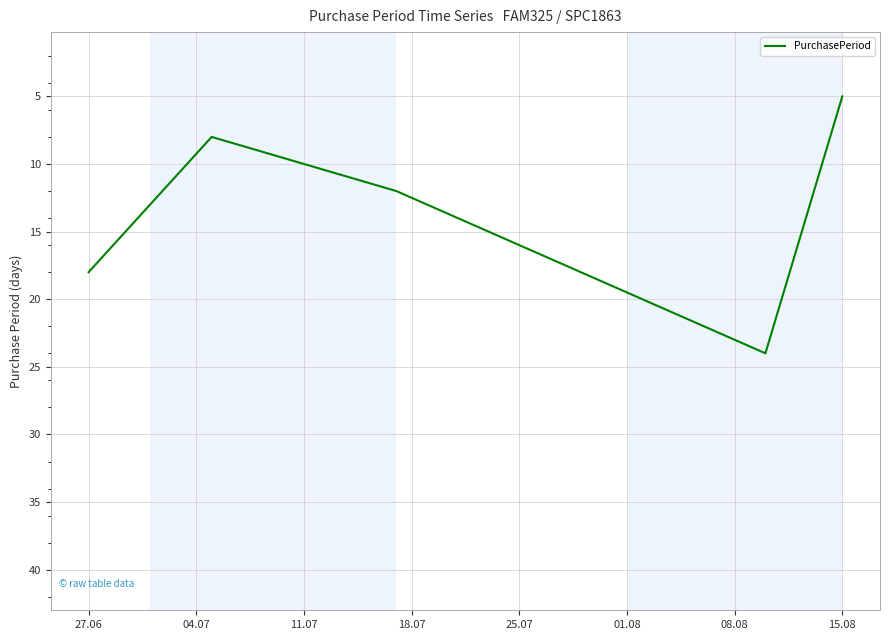

What is the smallest value displayed?

5